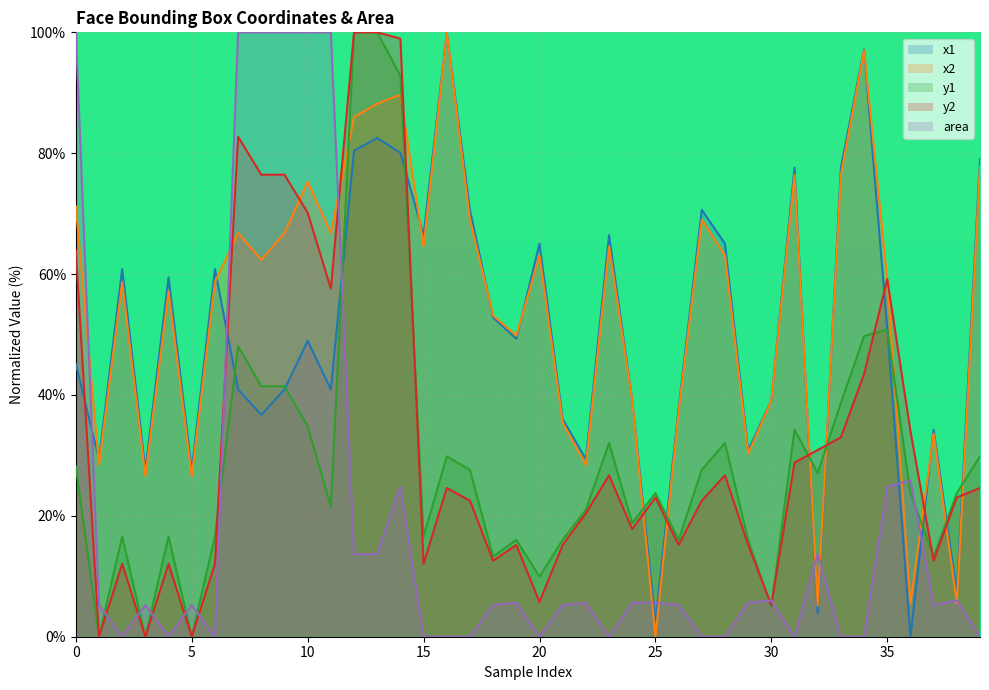

Rank the series at 15 from highest to lowest value.

x1, x2, y1, y2, area